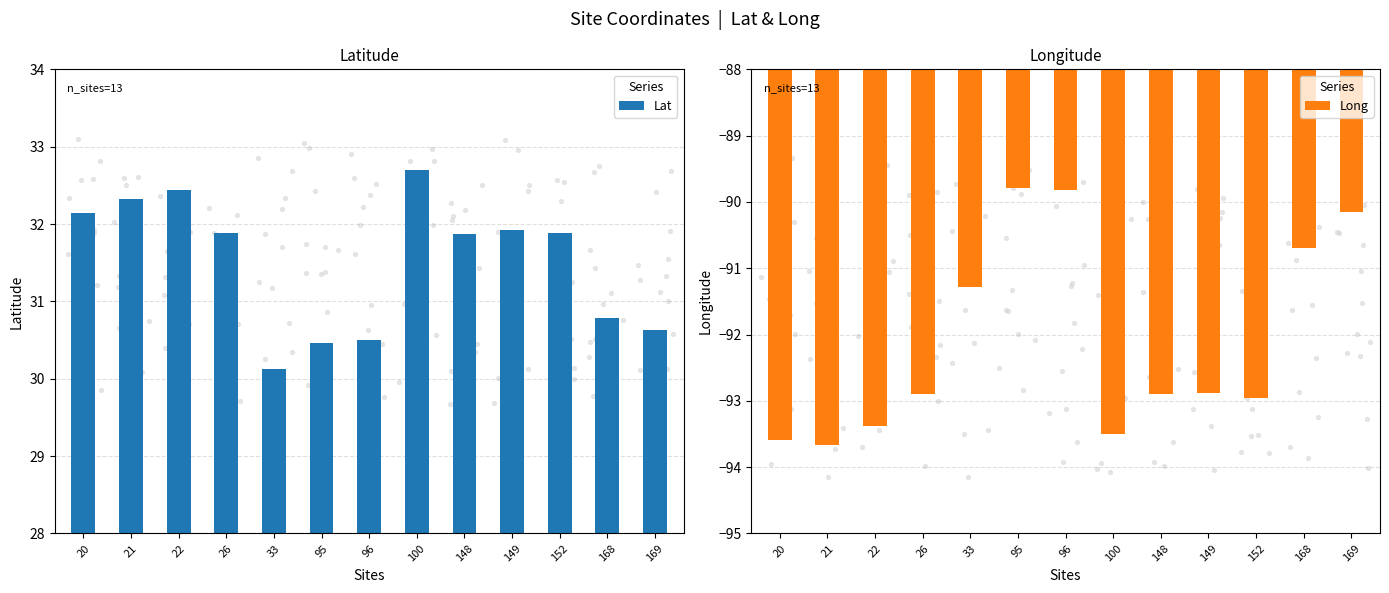

At how many categories does at least one series exceed -16?

13